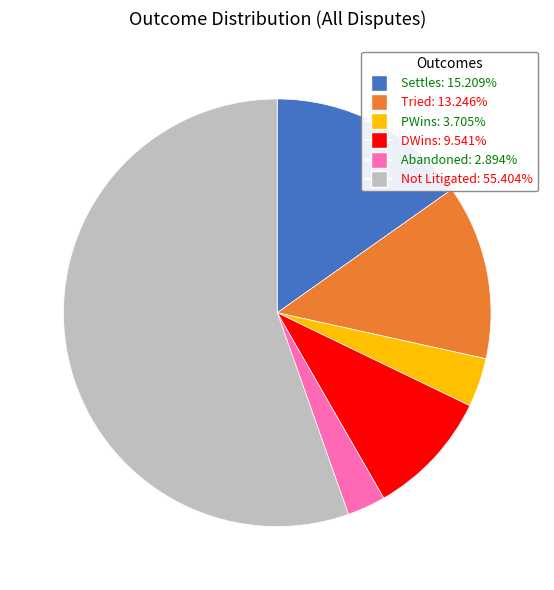

Is the sum of Settles and Abandoned greater than half?

No